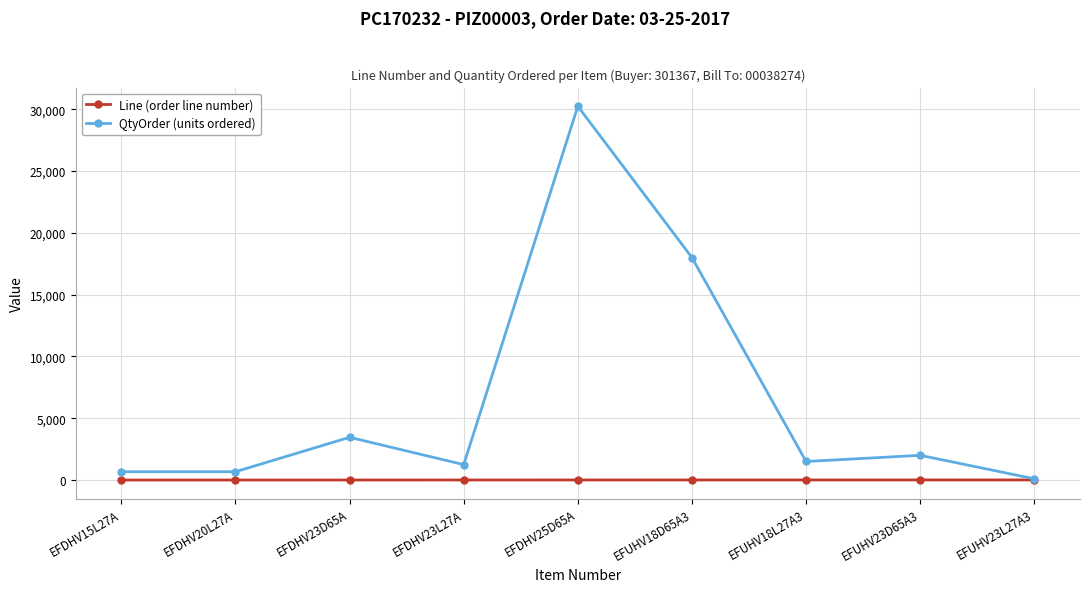

True or false: Line (order line number) has a value of 6 at EFUHV18D65A3.

True